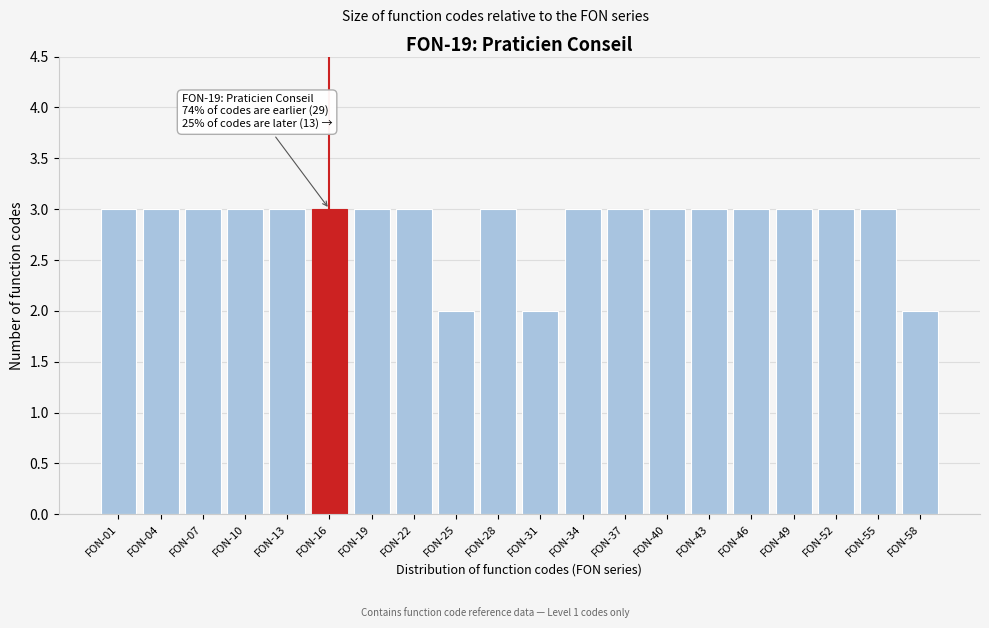

Reading left to right, transcribe all the data shown in this chart.

FON-01=3	FON-04=3	FON-07=3	FON-10=3	FON-13=3	FON-16=3	FON-19=3	FON-22=3	FON-25=2	FON-28=3	FON-31=2	FON-34=3	FON-37=3	FON-40=3	FON-43=3	FON-46=3	FON-49=3	FON-52=3	FON-55=3	FON-58=2